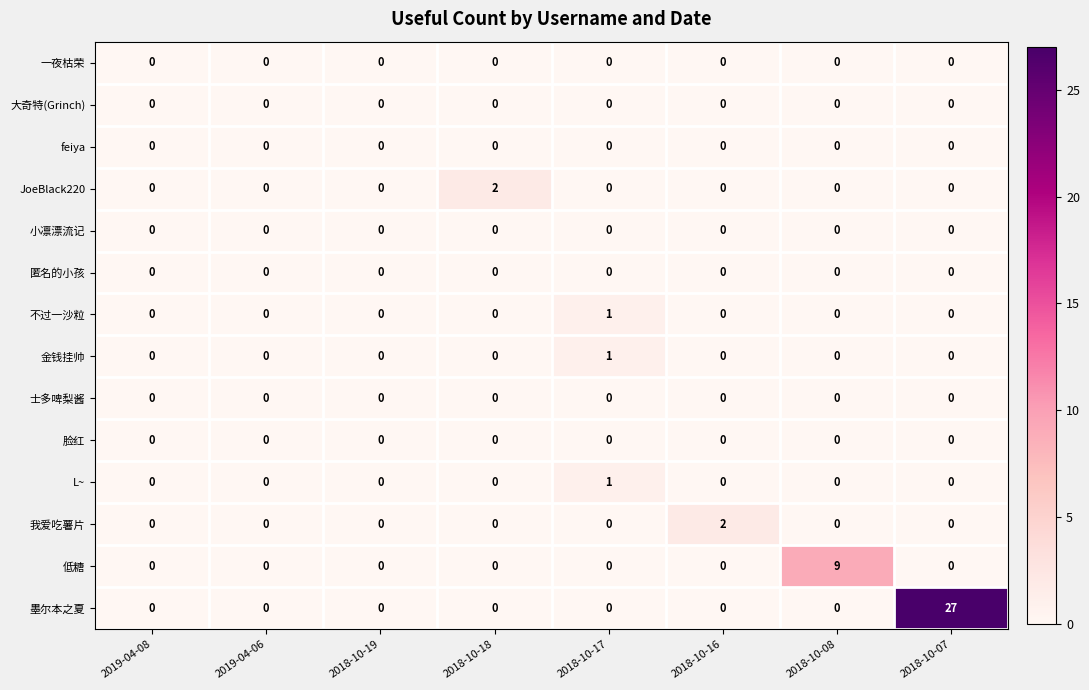

What is the difference between the maximum and second lowest values in the 低糖 series?

9